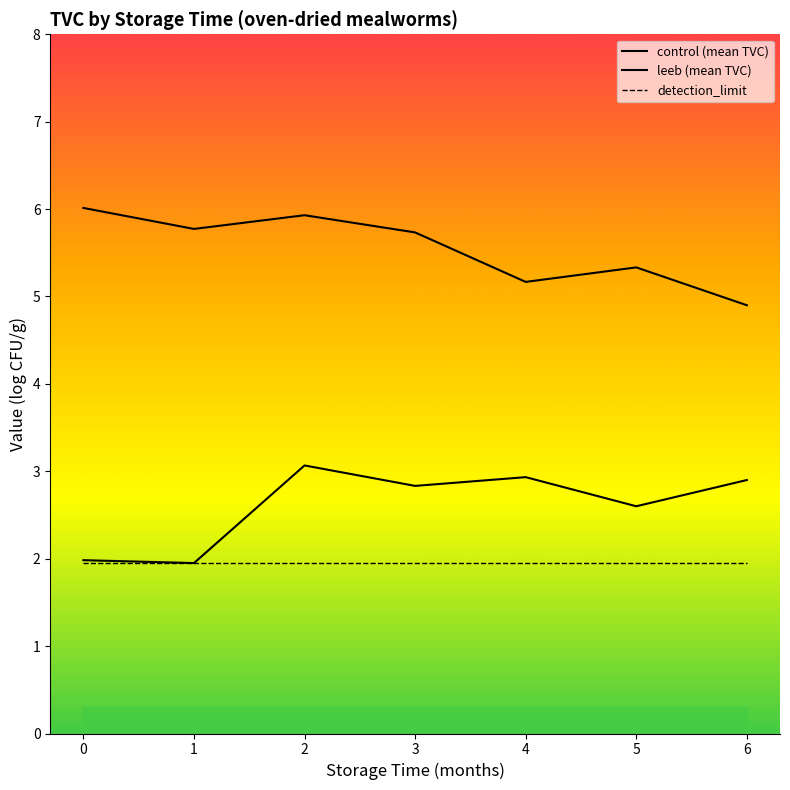

Reading right to left, what are all the values shown in this chart?

control (mean TVC): 6=4.9	5=5.3	4=5.2	3=5.7	2=5.9	1=5.8	0=6.0
leeb (mean TVC): 6=2.9	5=2.6	4=2.9	3=2.8	2=3.1	1=1.9	0=2.0
detection_limit: 6=1.9	5=1.9	4=1.9	3=1.9	2=1.9	1=1.9	0=1.9